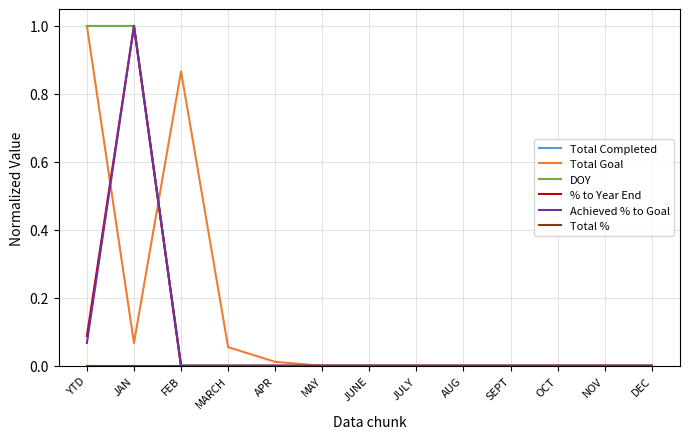

What position from the right is DEC?

1